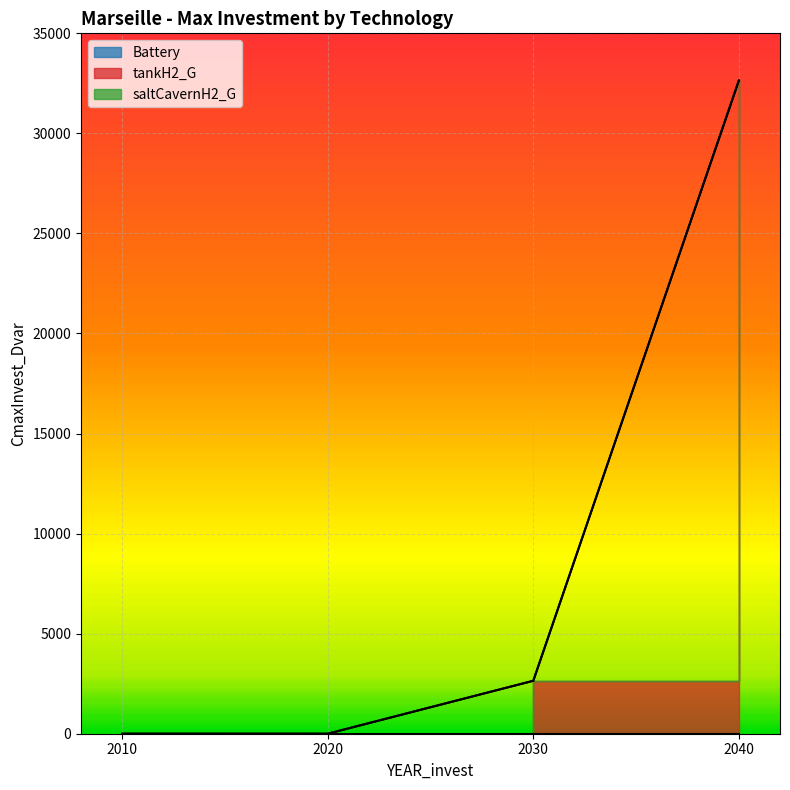

How many data points in tankH2_G are less than 2646?

2